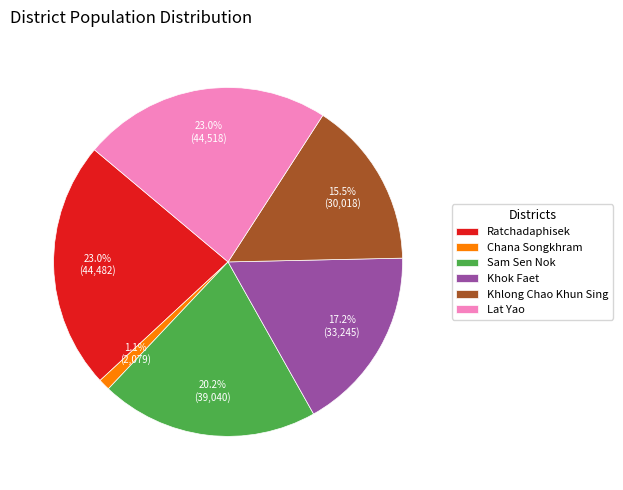

Count the number of slices in the pie.

6